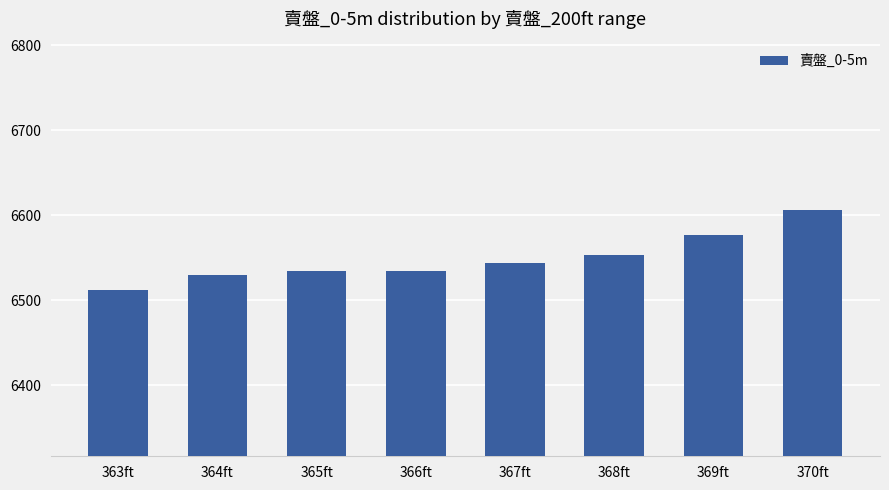

The chart shows a value of 6535 at 366ft. True or false?

True